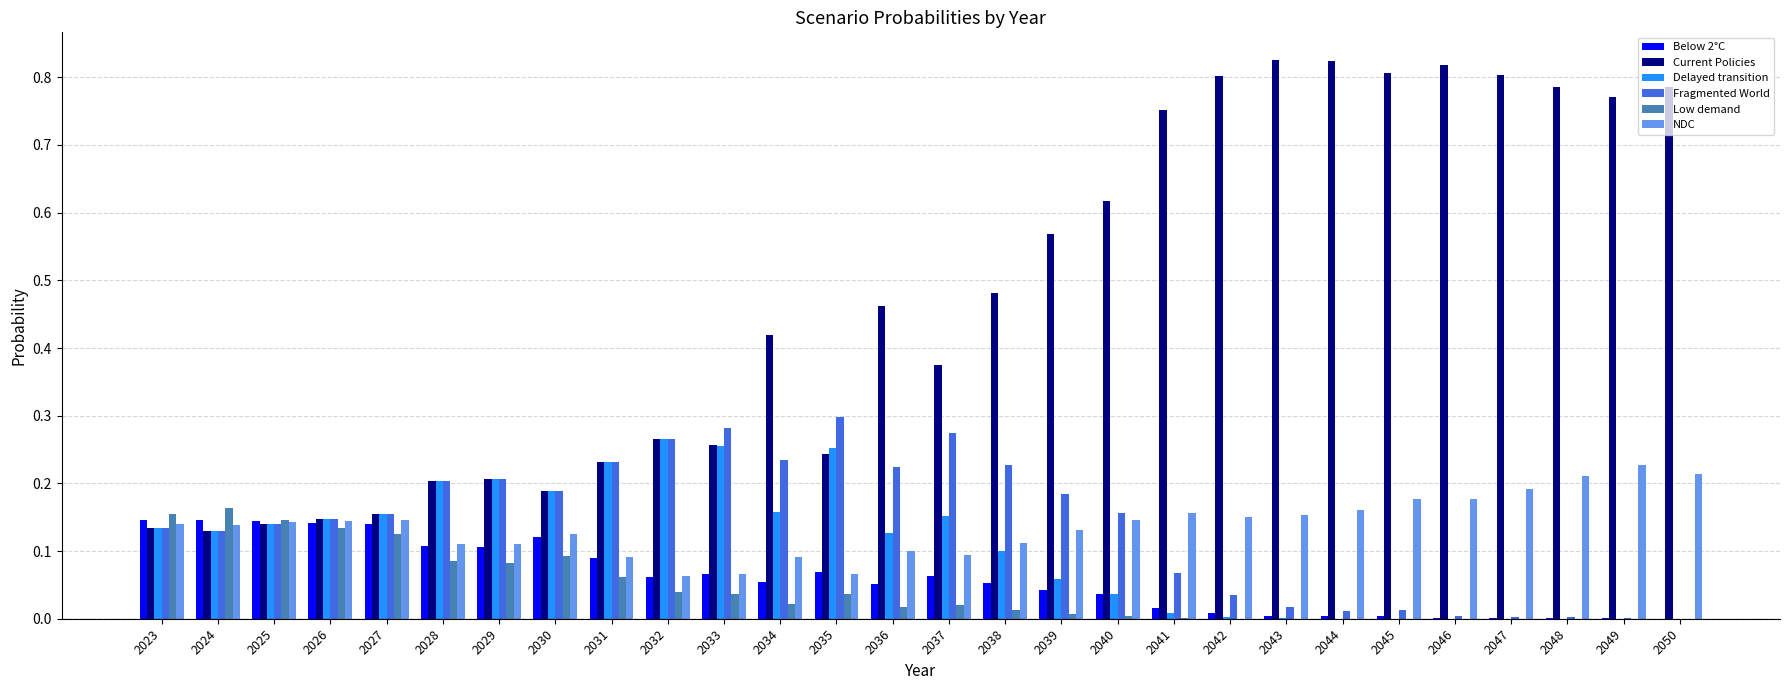

Which series changed the most between 2025 and 2034?

Current Policies